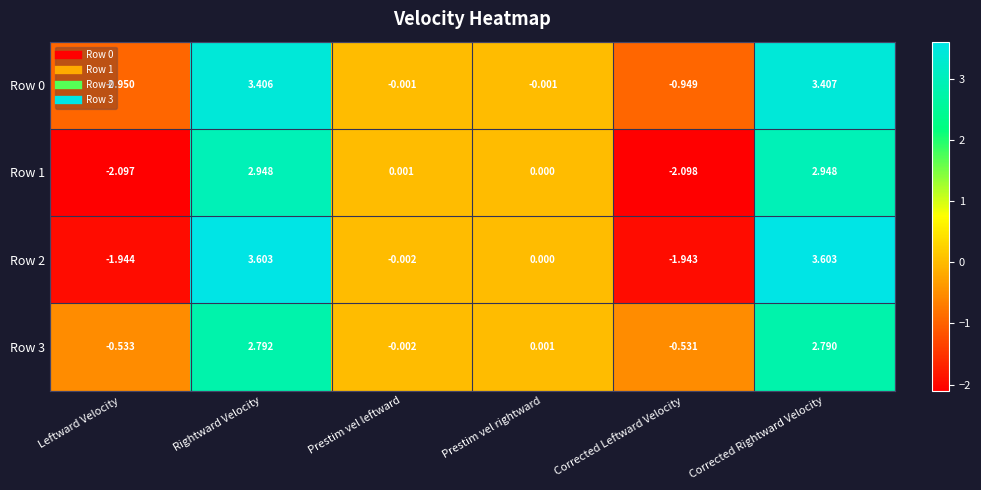

Is the value of Row 3 at Leftward Velocity greater than the value of Row 0 at Corrected Leftward Velocity?

Yes